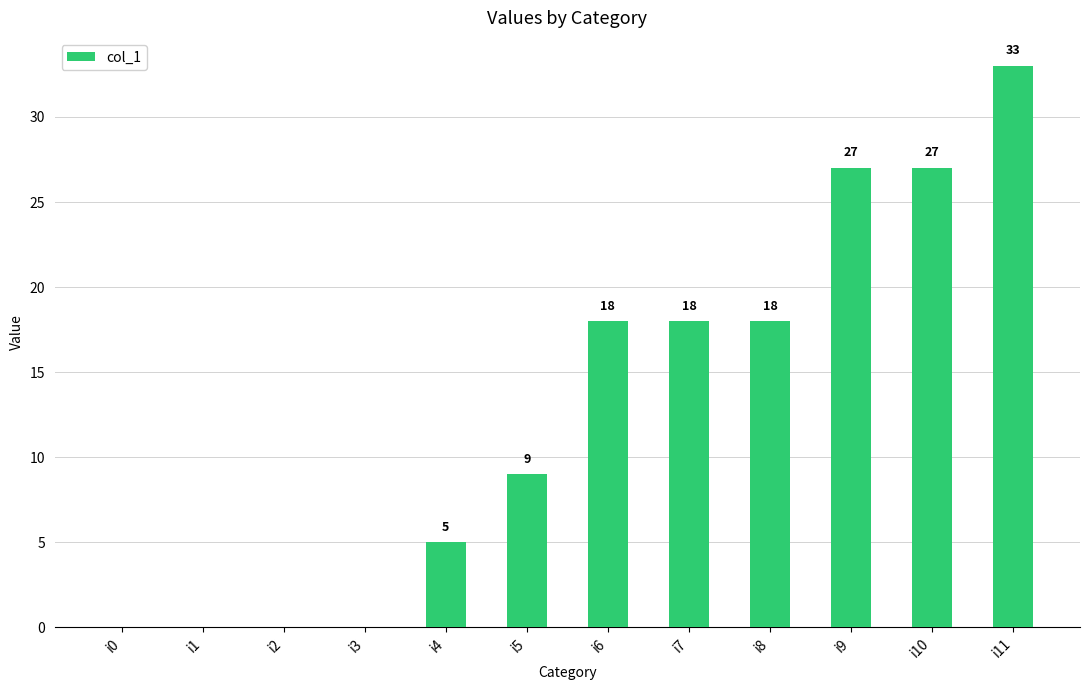

What is the greatest value displayed?

33